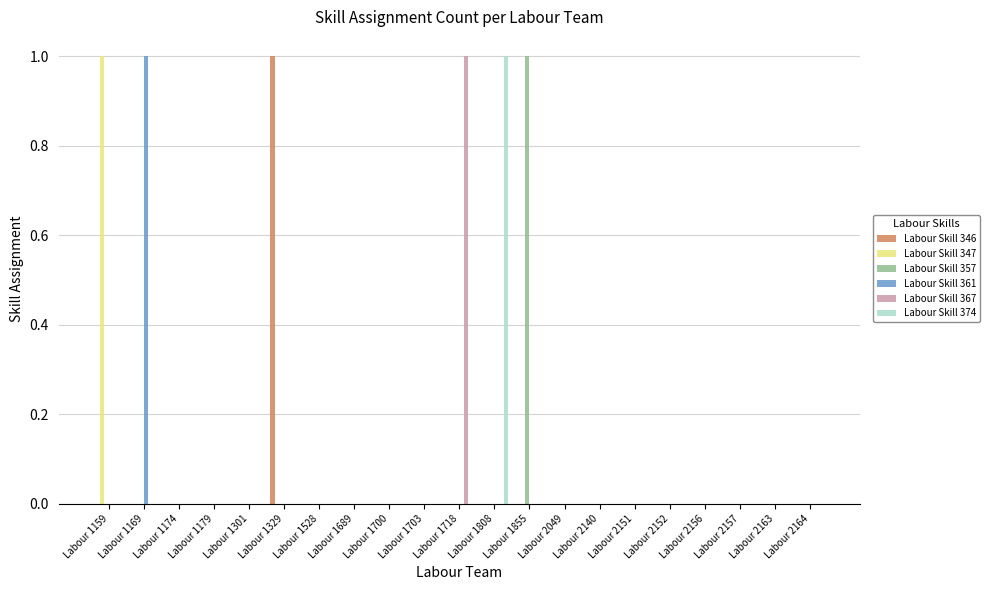

What is the highest value of the Labour Skill 361 series?

1